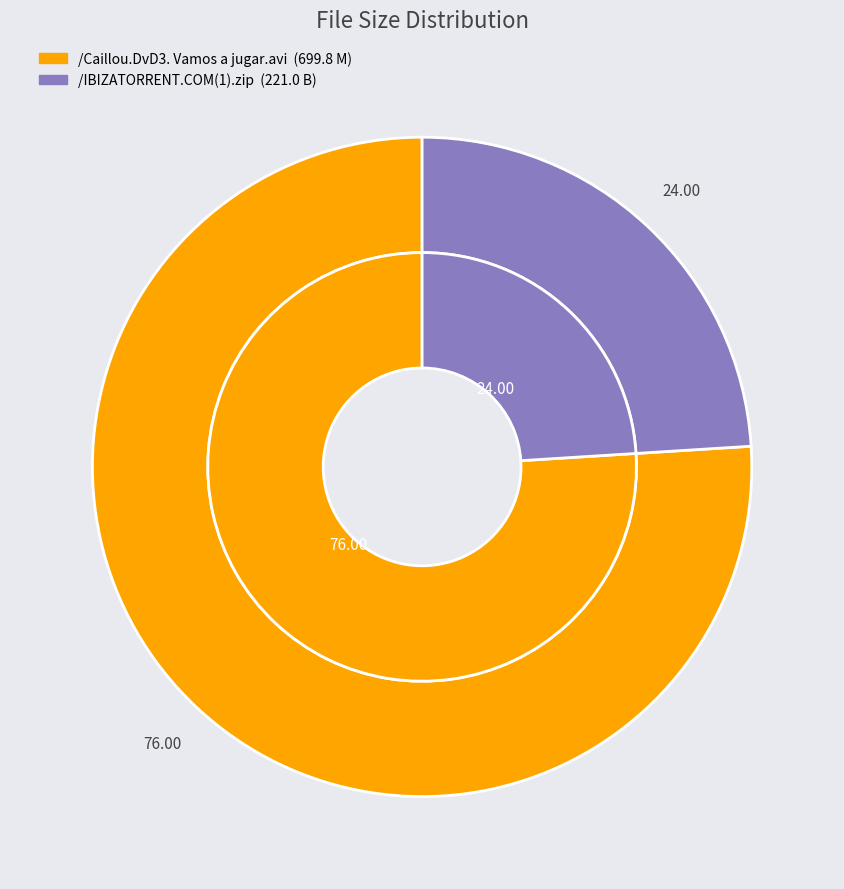

The /Caillou.DvD3. Vamos a jugar.avi slice represents 68% of the pie. True or false?

False